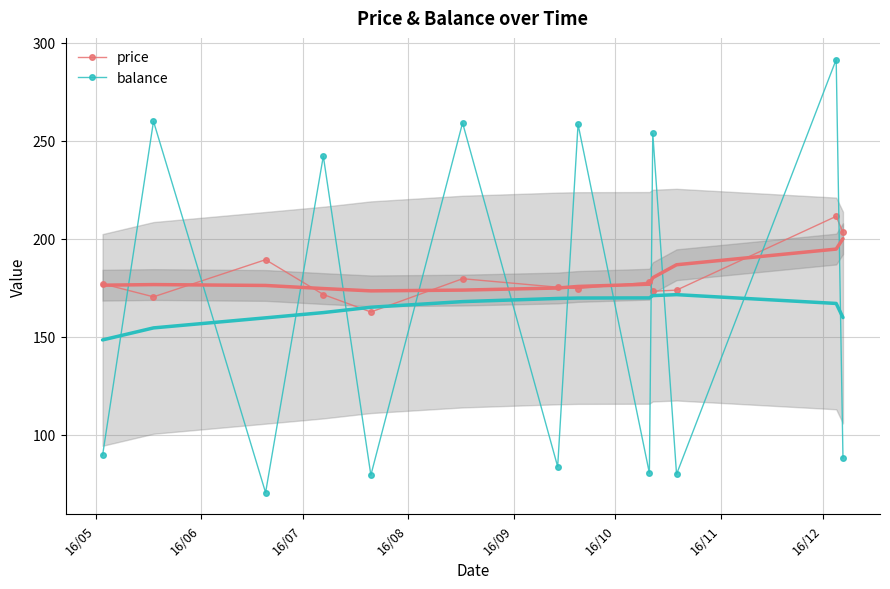

How many interior local peaks does the balance series have?

6